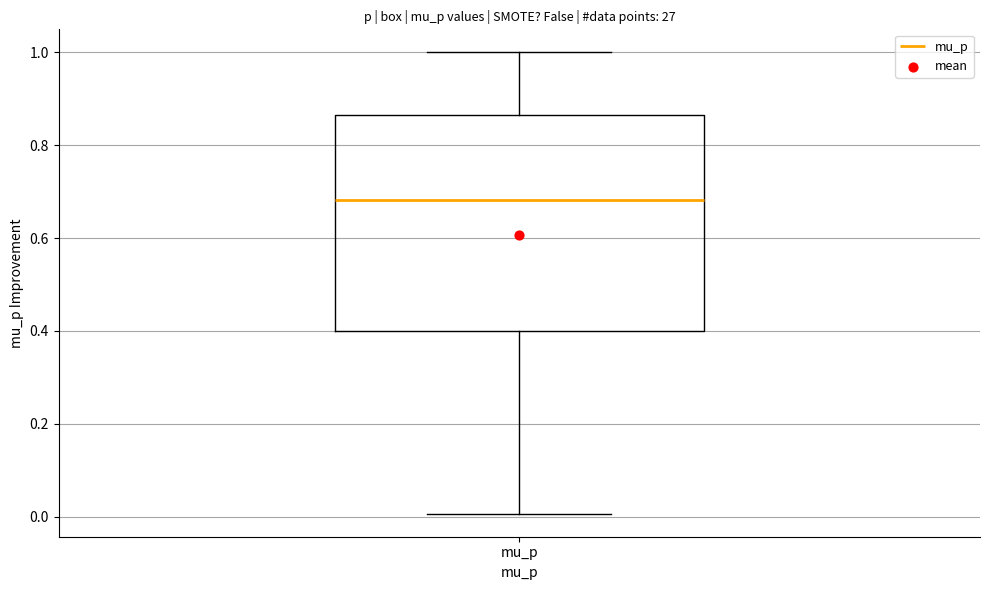

Transcribe this box plot: give where the median line is, the range the box spans, and where the two whiskers end, as read against the y-axis. The values are not printed on the chart, so give them approximately, as read against the axis.

median 0.68, box 0.40 to 0.86, whiskers 0.00 to 1.00